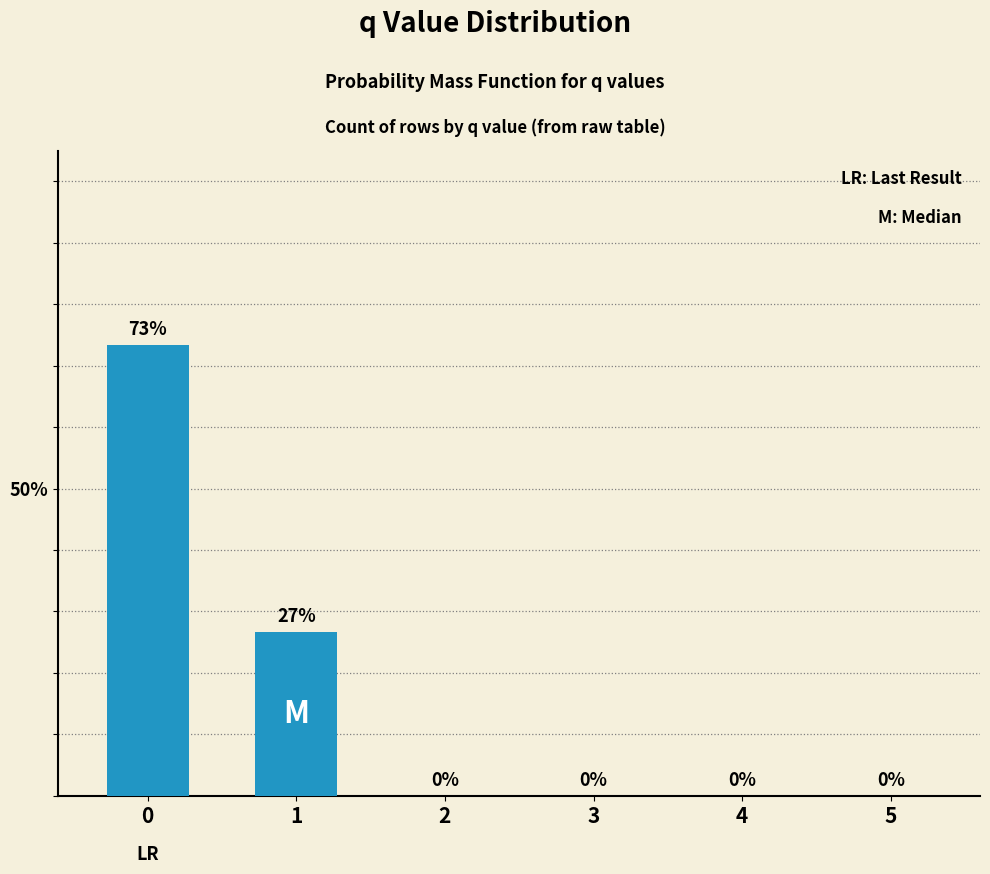

The chart shows a value of -37.3 at 3. True or false?

False